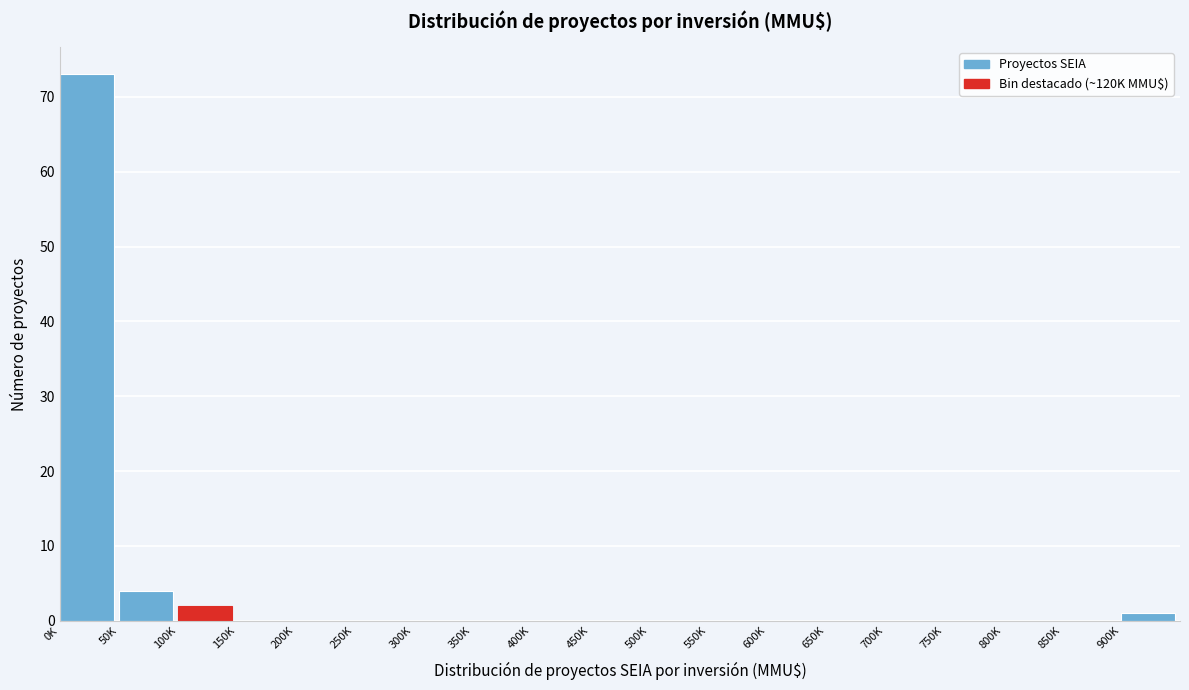

Reading left to right, extract all data points from this chart.

0K=73	50K=4	100K=2	150K=0	200K=0	250K=0	300K=0	350K=0	400K=0	450K=0	500K=0	550K=0	600K=0	650K=0	700K=0	750K=0	800K=0	850K=0	900K=1